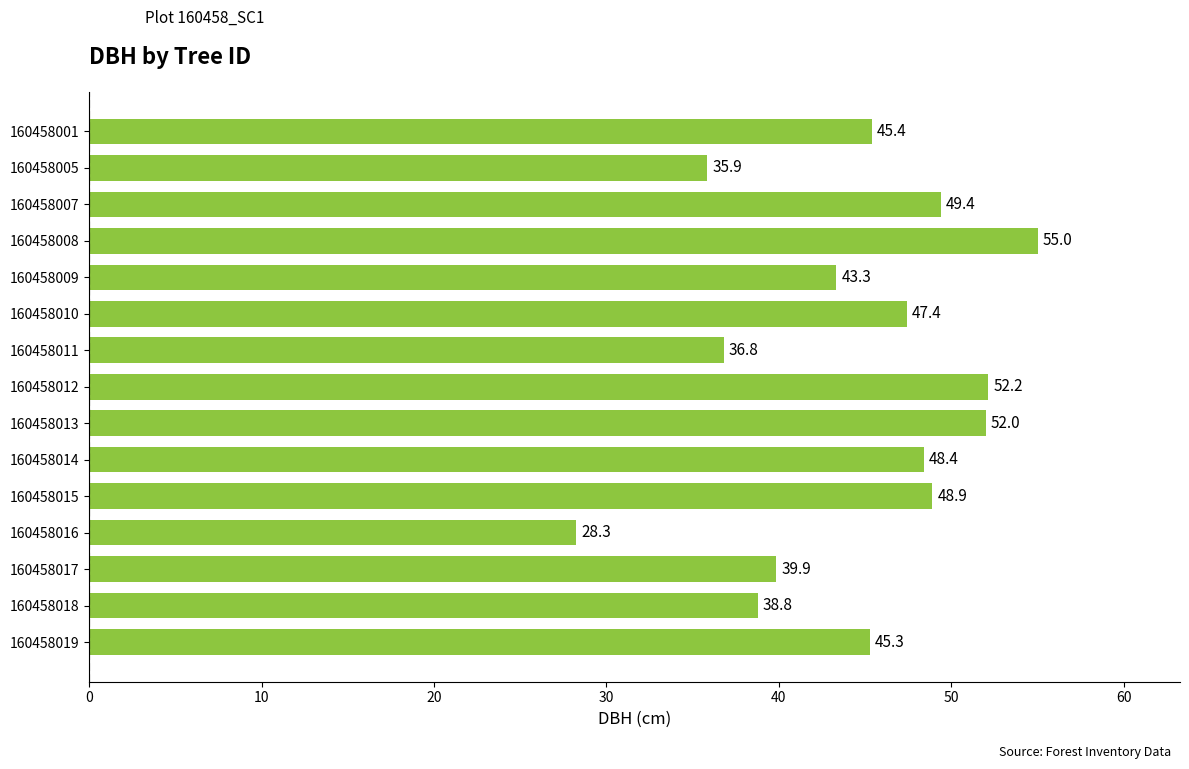

What is the minimum value shown in the chart?

28.3